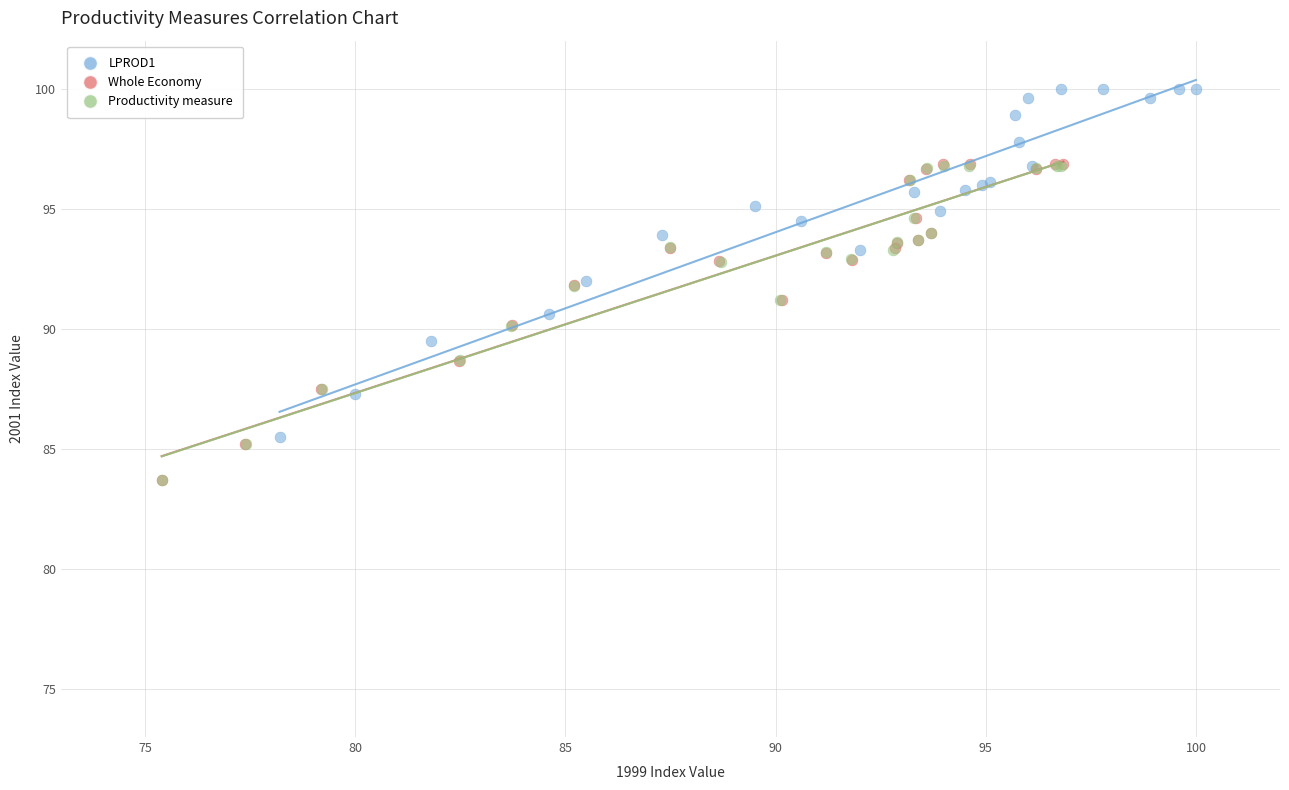

Which series has the largest Y range (max minus min)?

LPROD1